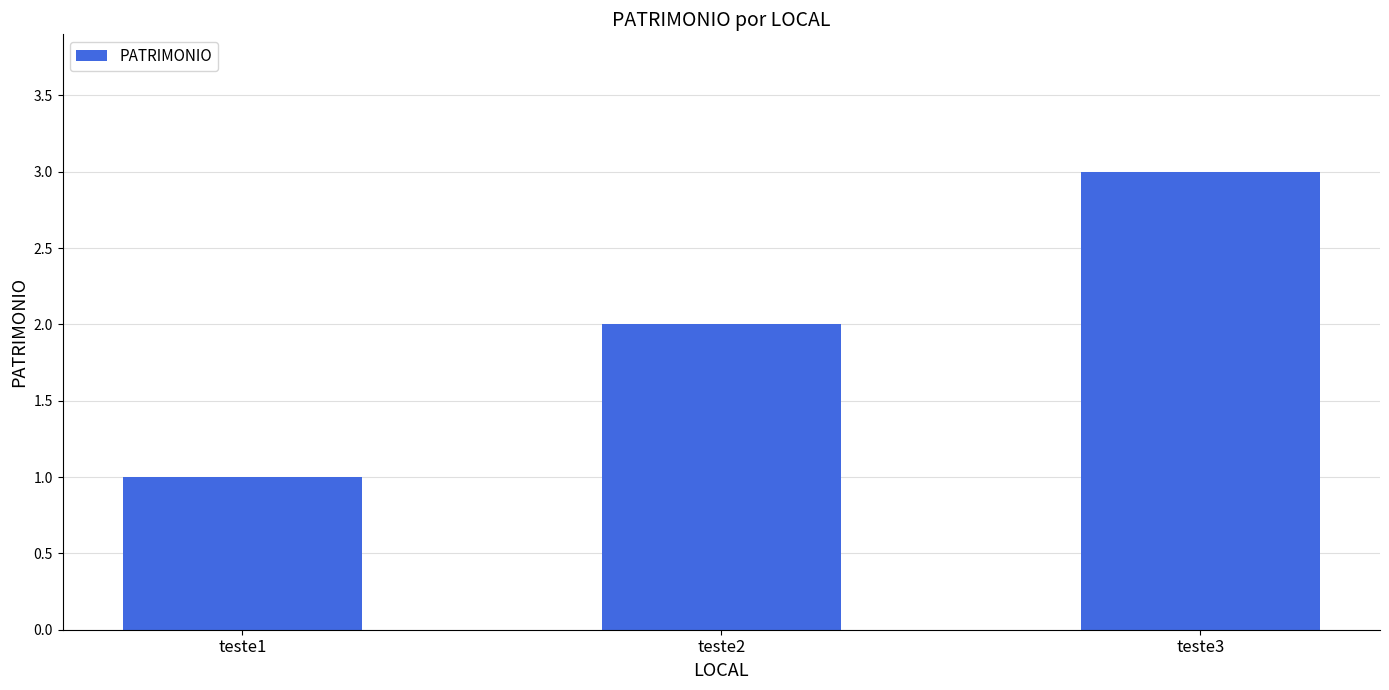

How many data points does each series have?

3